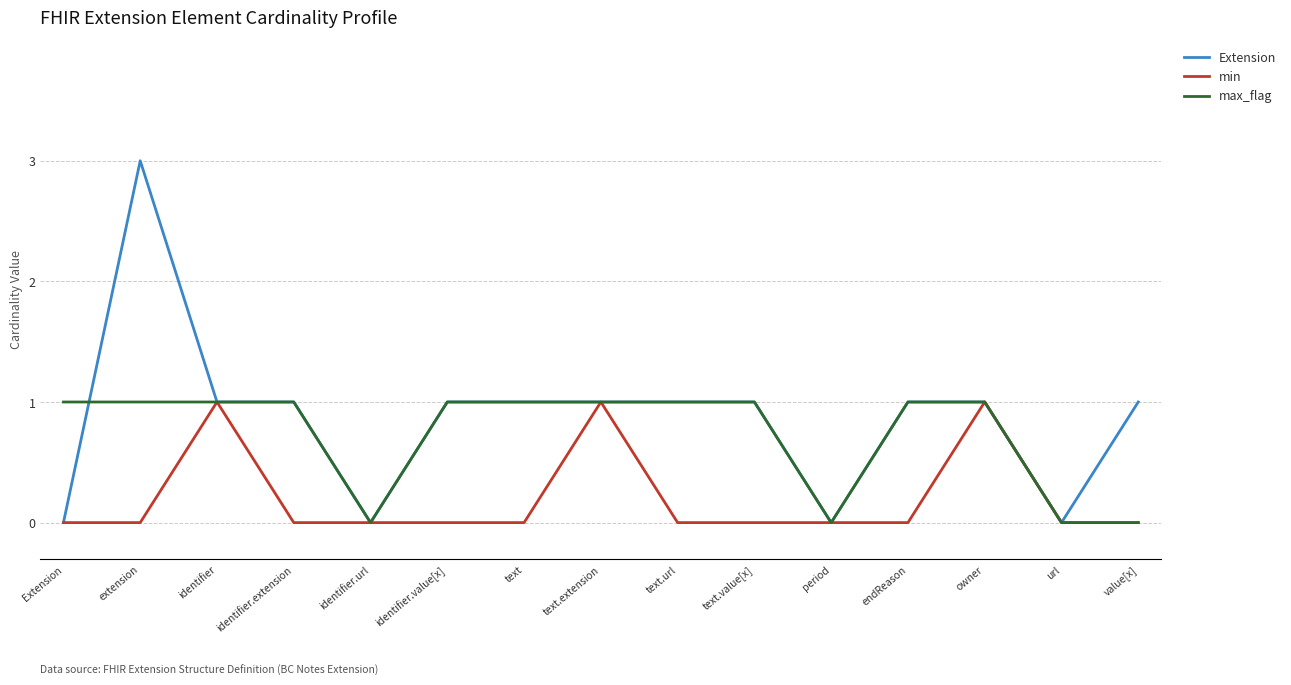

Rank the series by their average value, from lowest to highest.

min, max_flag, Extension